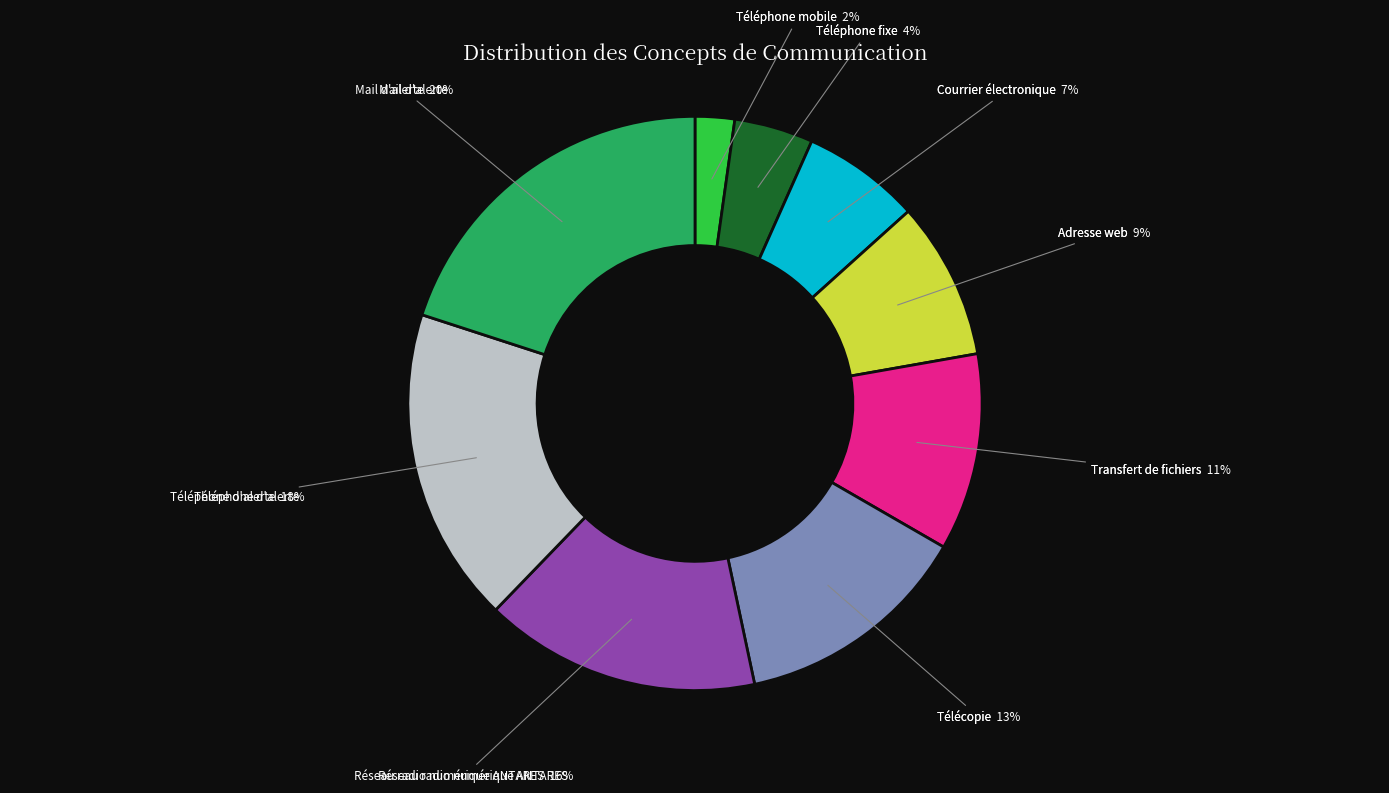

To the nearest percent, what is the average slice percentage?

11%